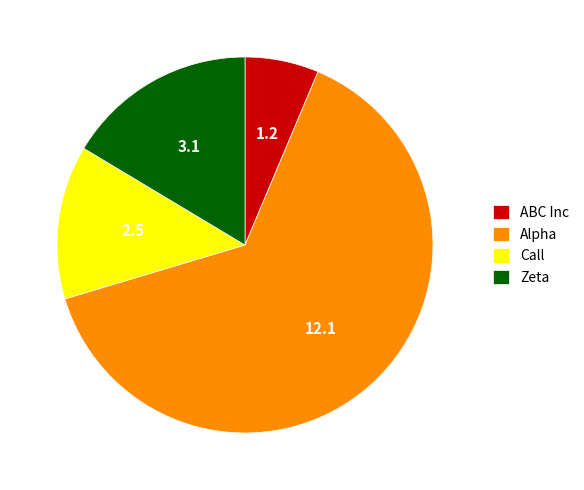

Count the number of slices in the pie.

4